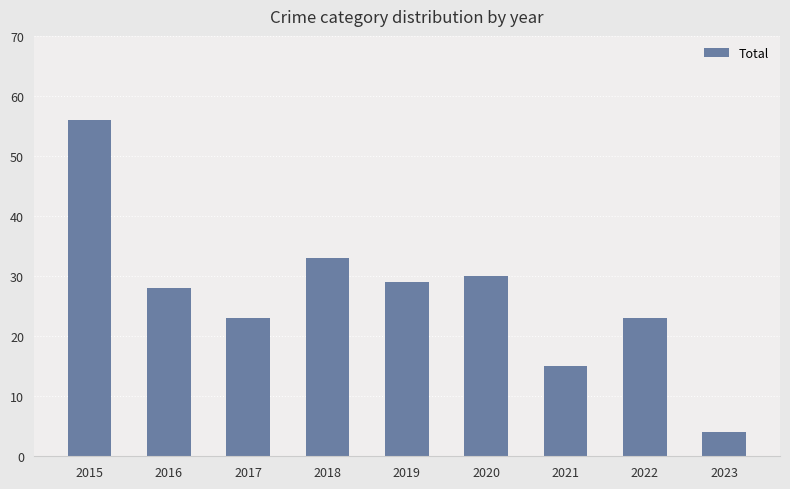

What is the smallest value displayed?

4